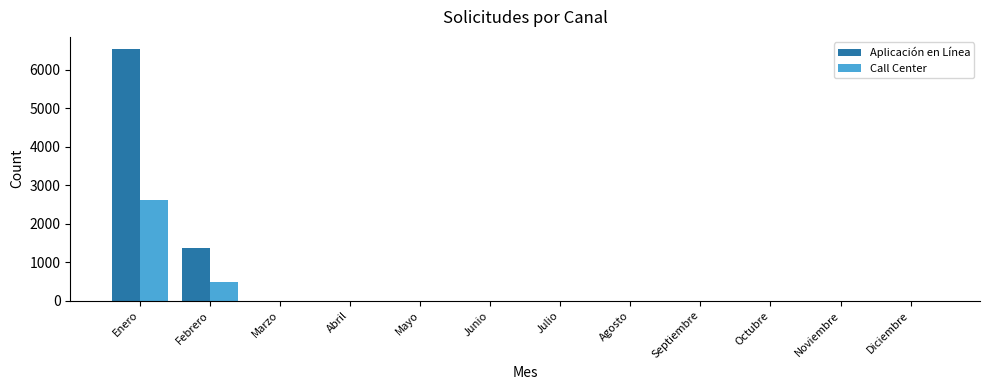

Which series changed the most between Enero and Abril?

Aplicación en Línea